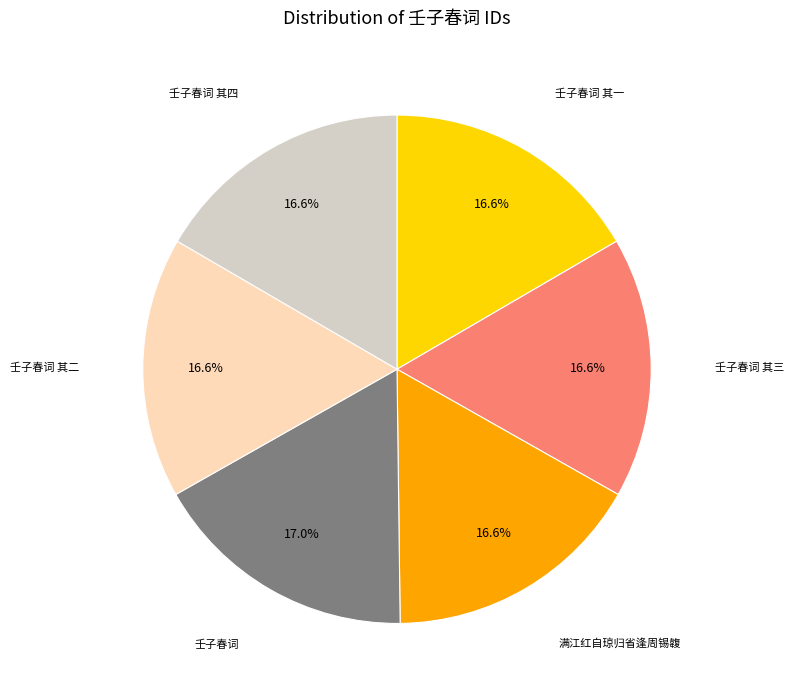

Is there any slice that represents more than half of the pie?

No